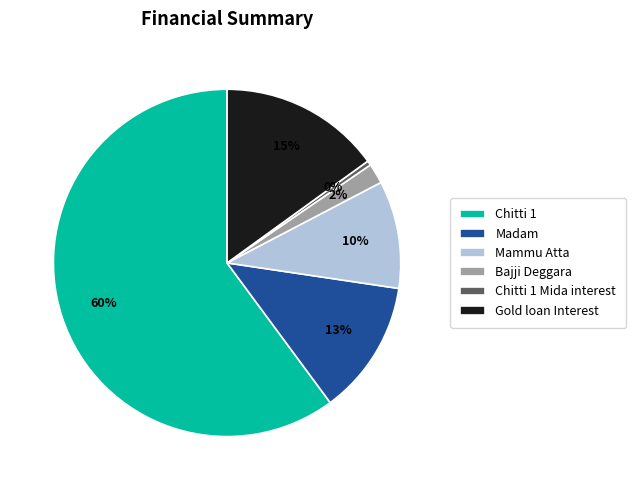

Is it true that Chitti 1 is 60% of the pie?

True